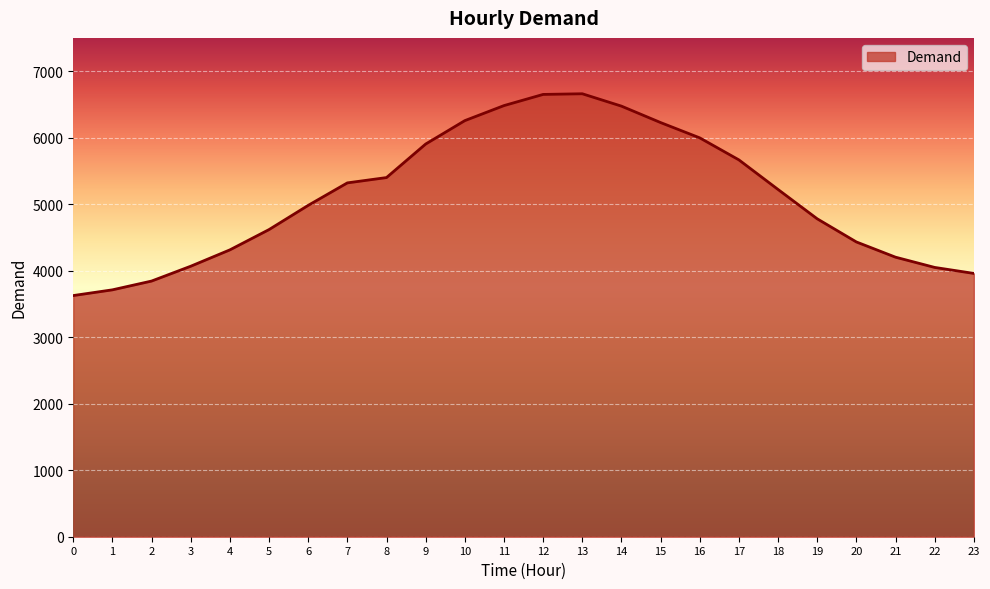

What value does the data have at 22, to the nearest 100?

4000